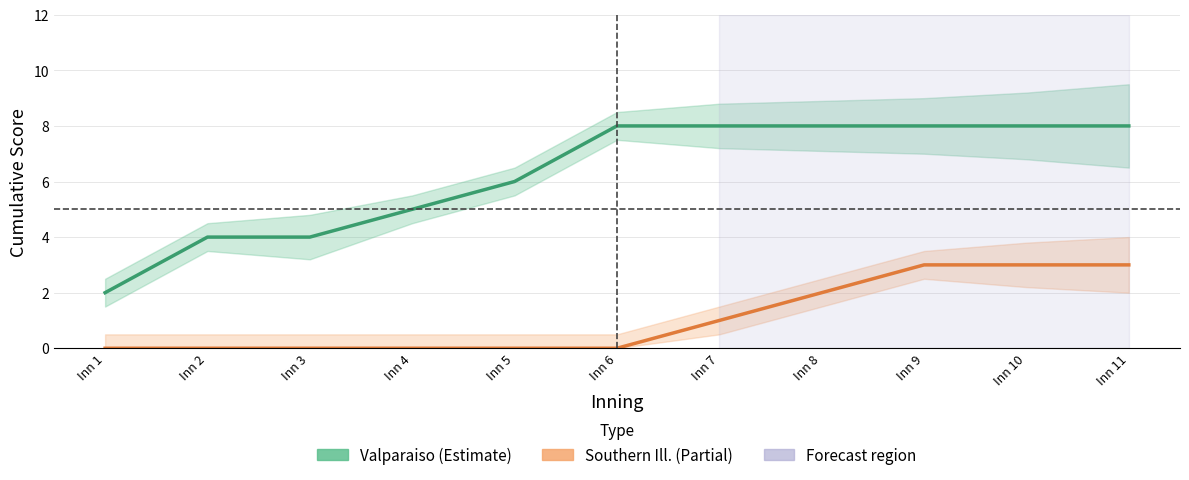

Which series changed the most between Inn 9 and Inn 10?

Valparaiso